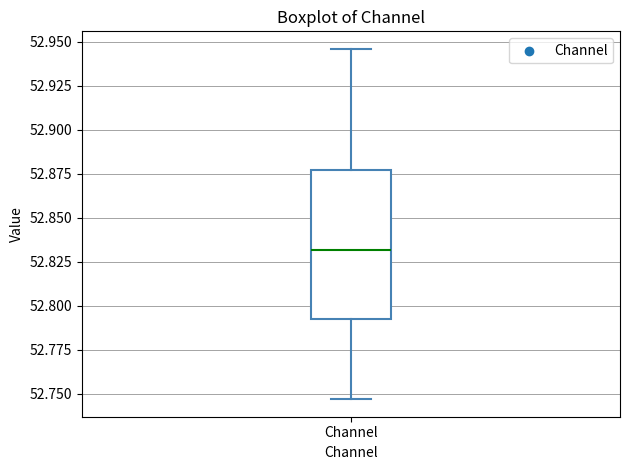

Read this box plot against the y-axis: the position of the median line, the range covered by the box, and the ends of both whiskers. The values are not printed on the chart, so give them approximately, as read against the axis.

median 52.830, box 52.790 to 52.875, whiskers 52.745 to 52.945